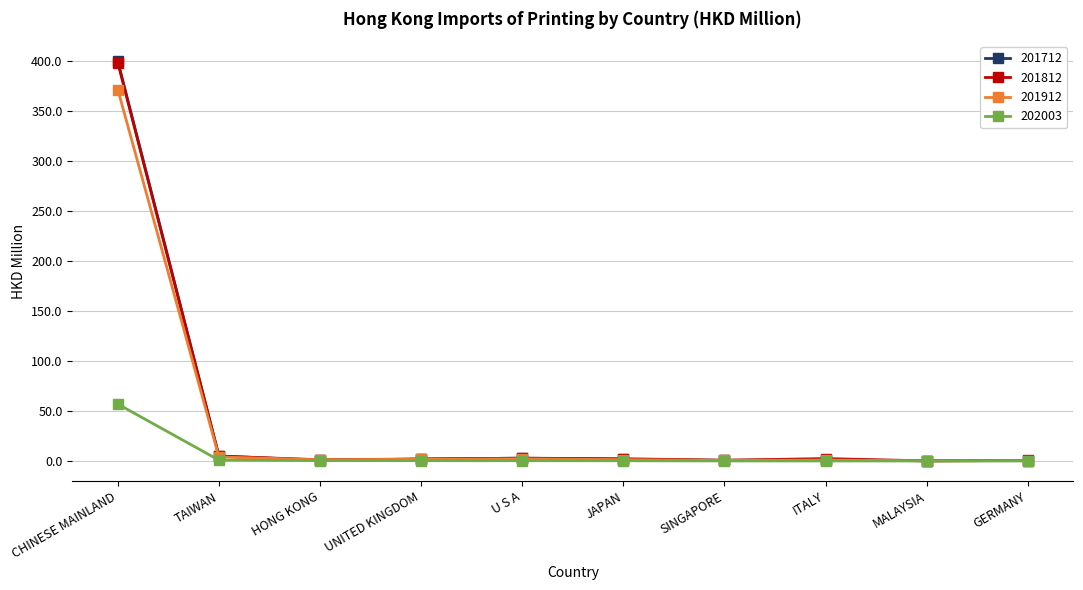

Is this an area chart (filled region under the line)?

No